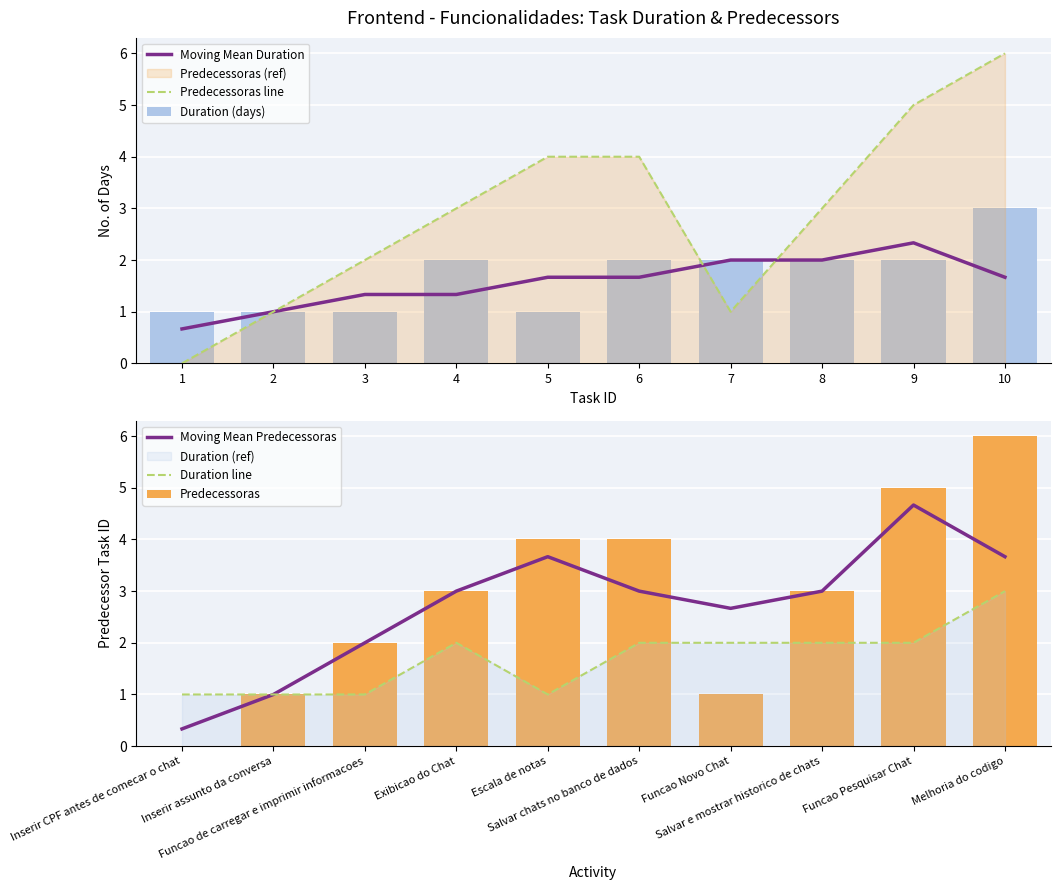

Where does the Predecessoras series first go above 3?

Escala de notas